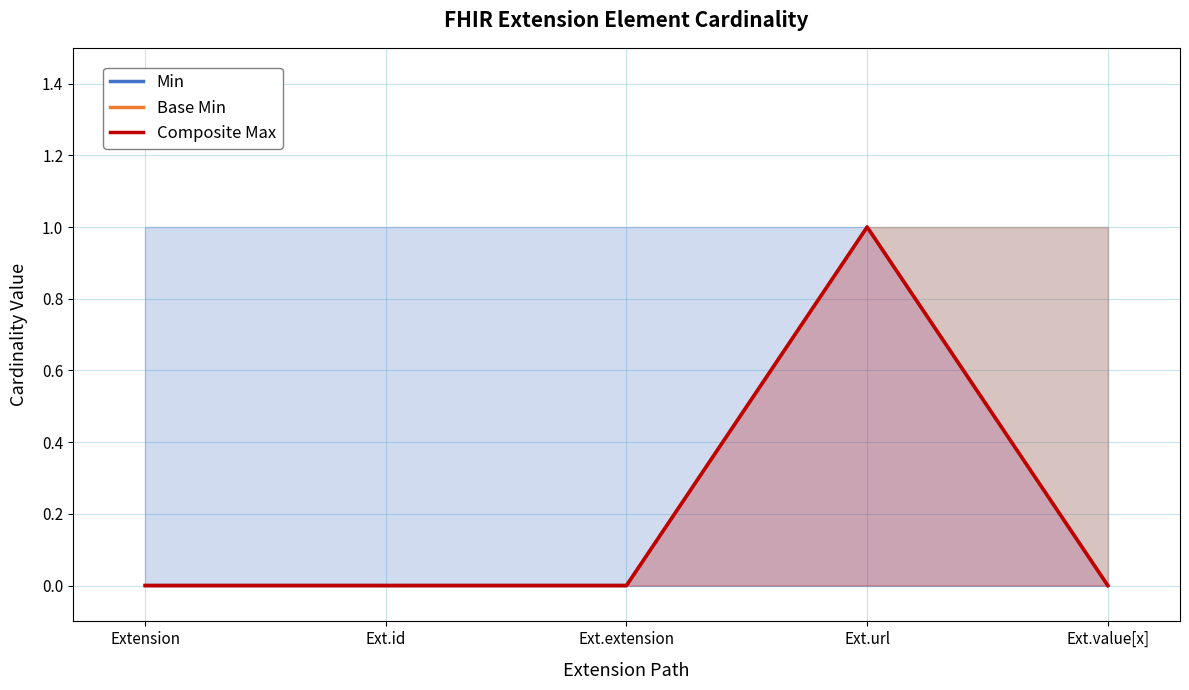

Which has a higher value, Ext.url or Extension?

Ext.url